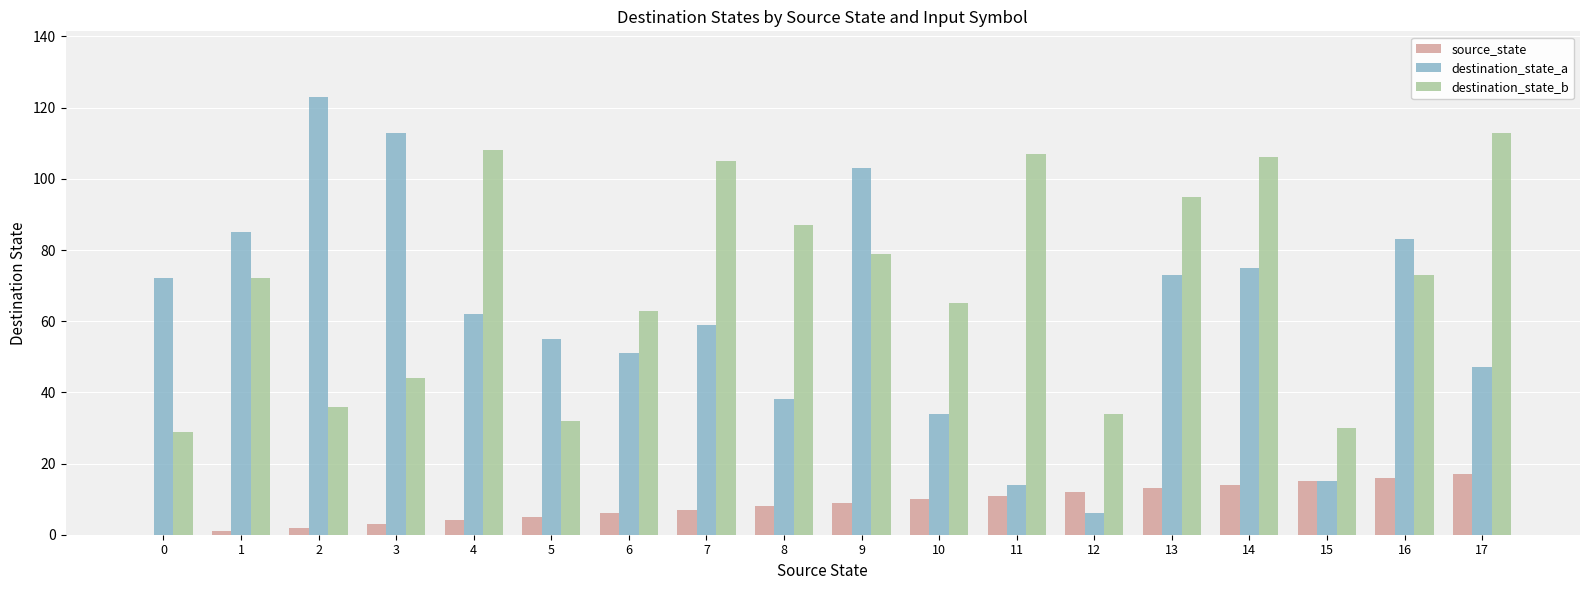

What is the sum of all source_state values?

153